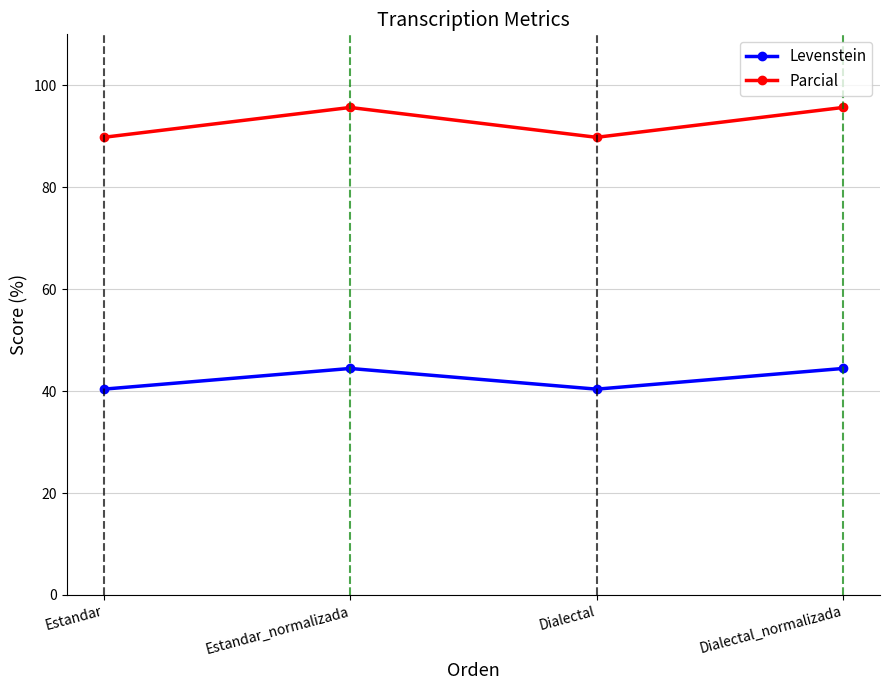

Where is the first local minimum for Levenstein?

Dialectal